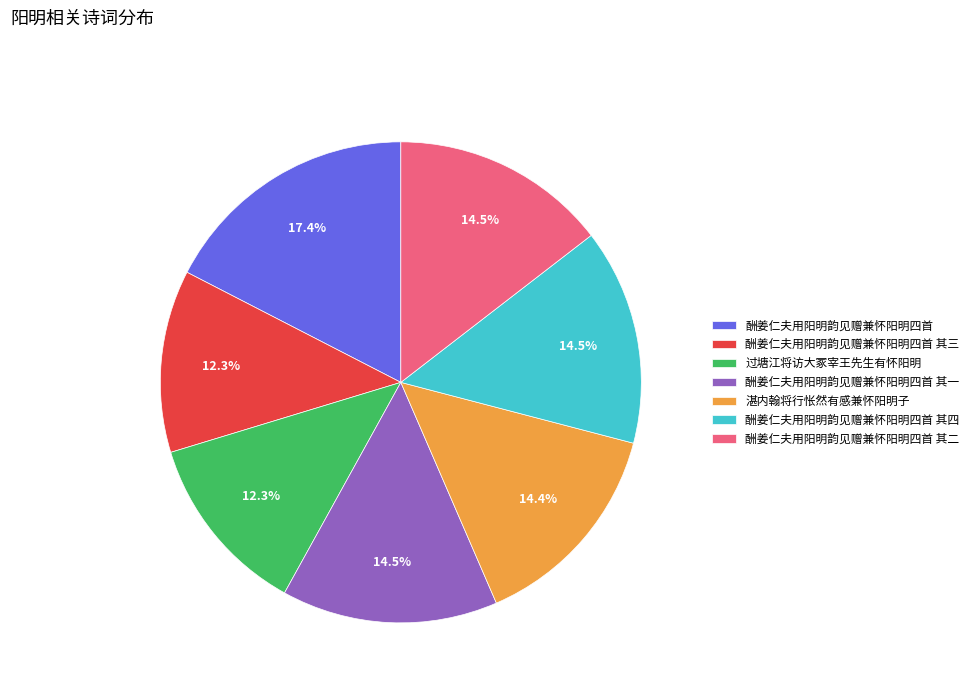

True or false: 酬姜仁夫用阳明韵见赠兼怀阳明四首 其三 accounts for 12% of the total.

True